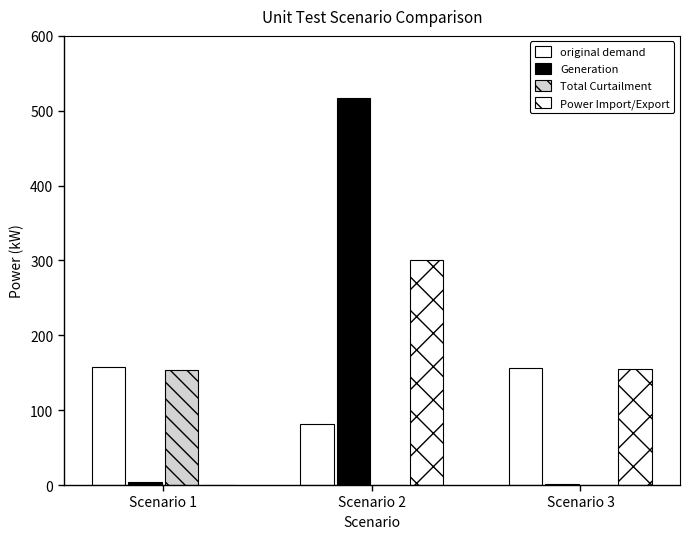

The value of Generation at Scenario 3 is 1.5. True or false?

True